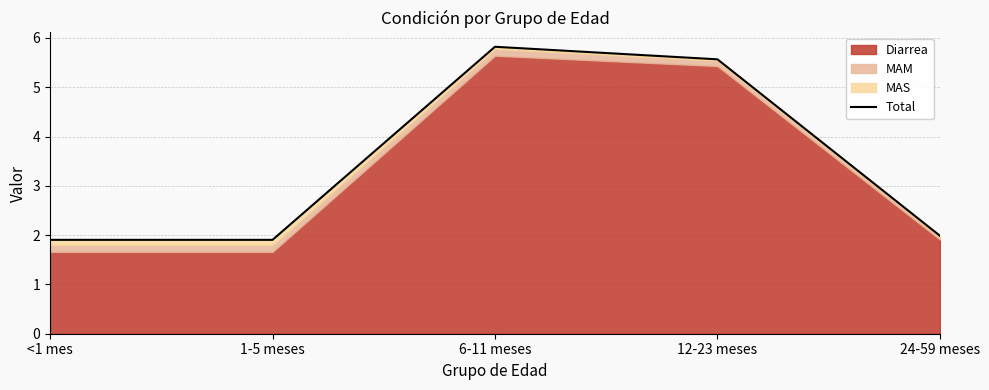

What is the label of the 3rd point from the left?

6-11 meses